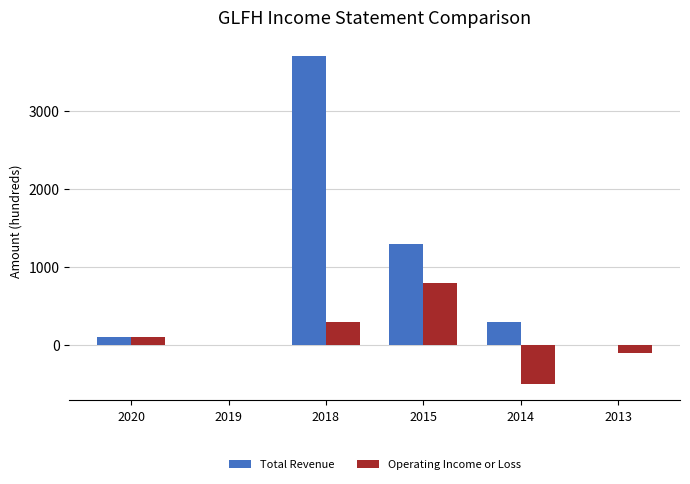

What is the sum of all Operating Income or Loss values?

600